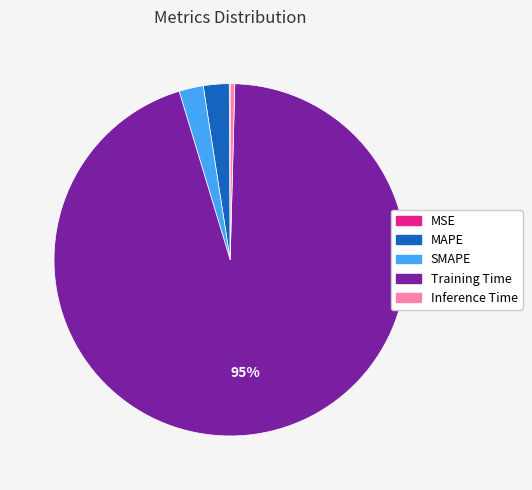

Do SMAPE and MAPE together represent more than half of the pie?

No